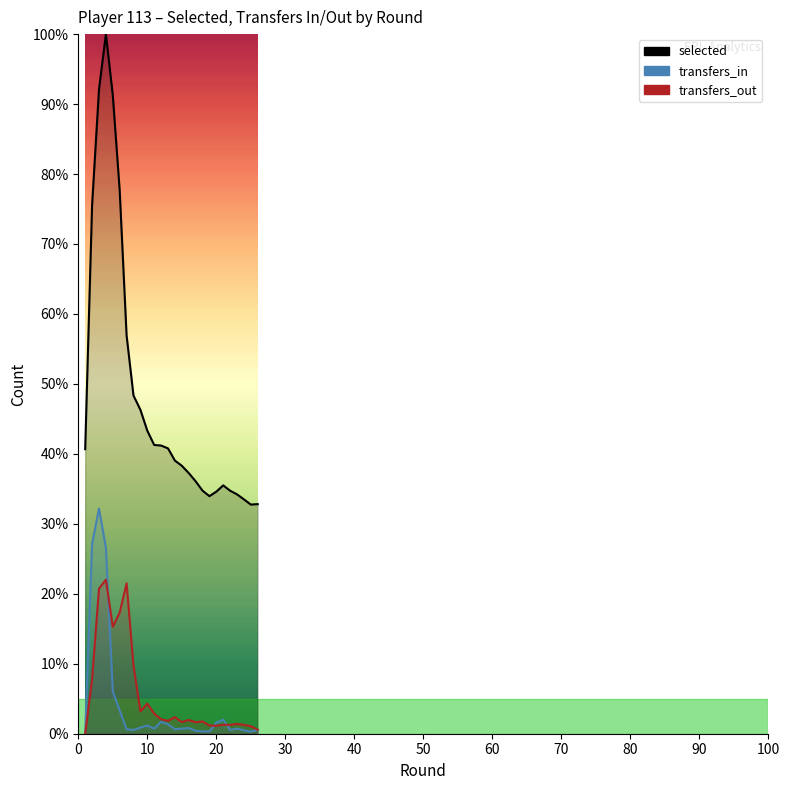

Between 23 and 22, which is larger?

22